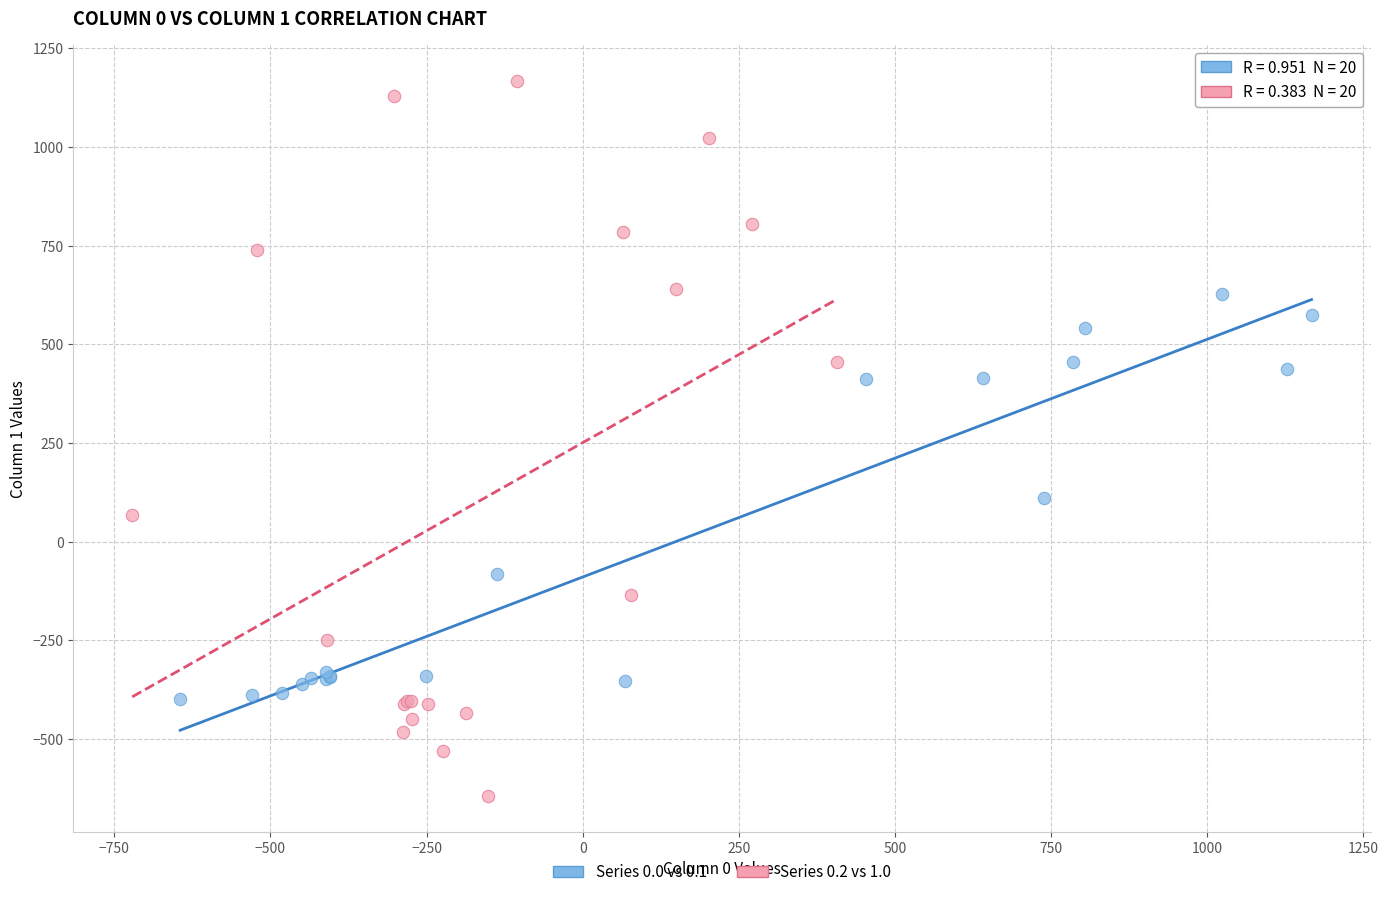

Which series reaches the minimum Y coordinate?

Series 0.2 vs 1.0